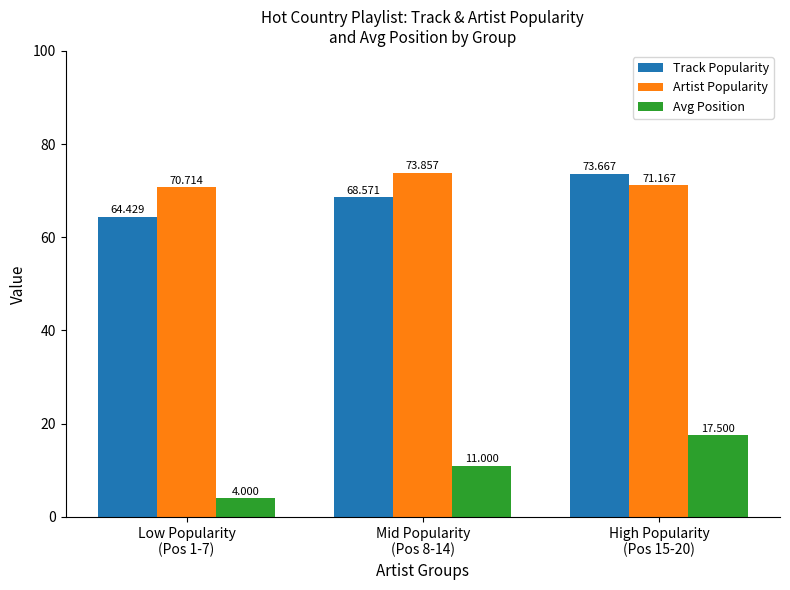

What is the difference between the maximum and minimum values in the Artist Popularity series?

3.1